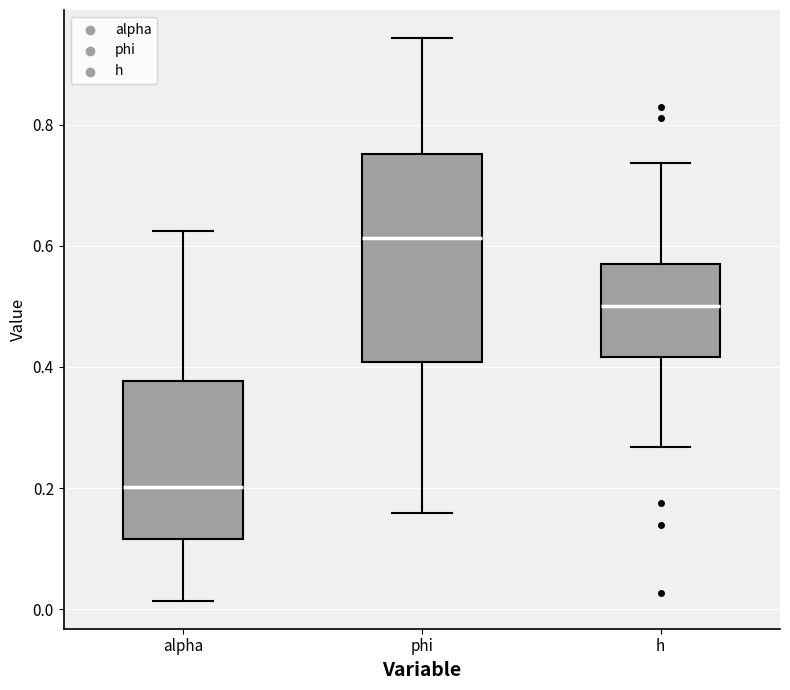

Which box is the tallest, from its lower edge to its upper edge?

phi